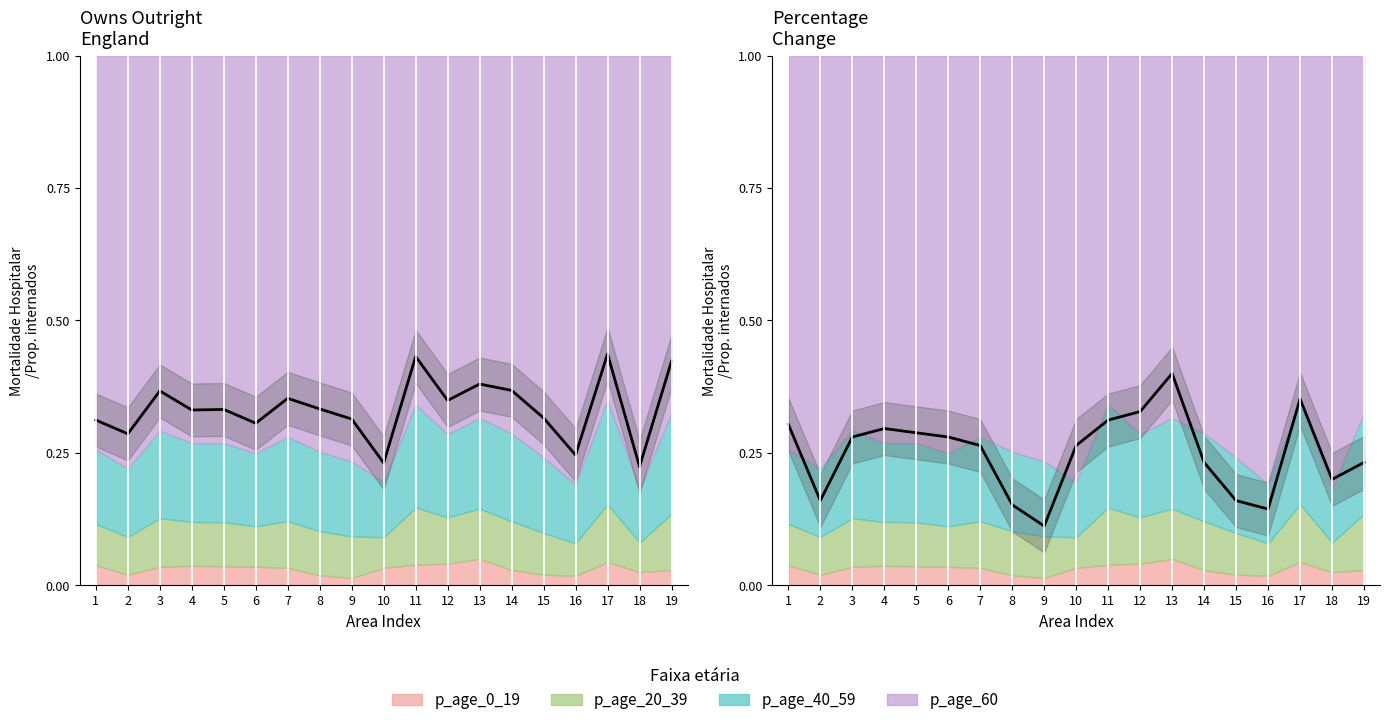

How many categories are shown in the chart?

19